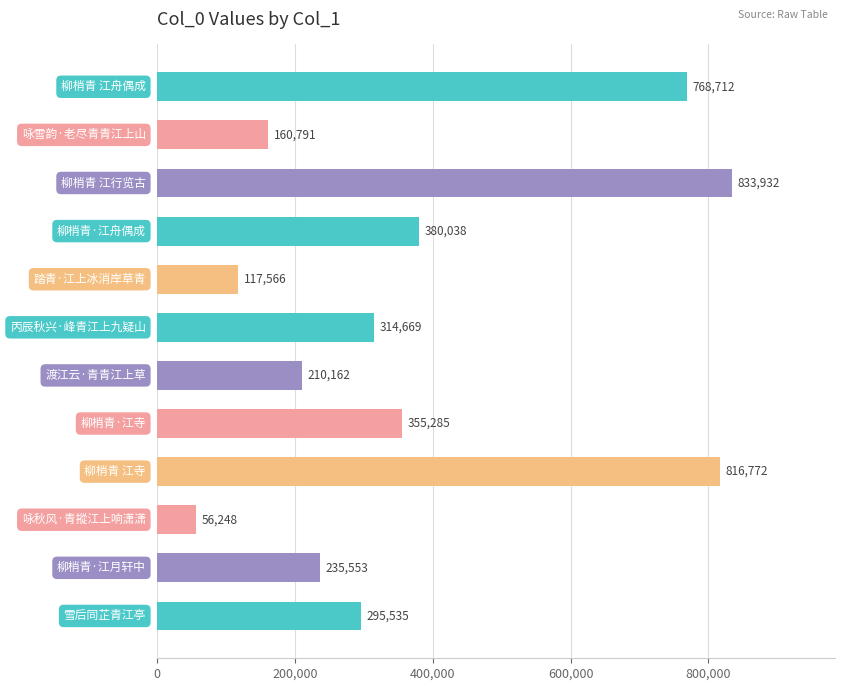

What is the smallest value displayed?

56248